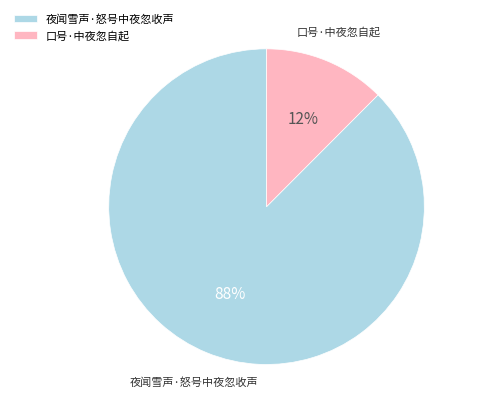

Count the number of slices in the pie.

2